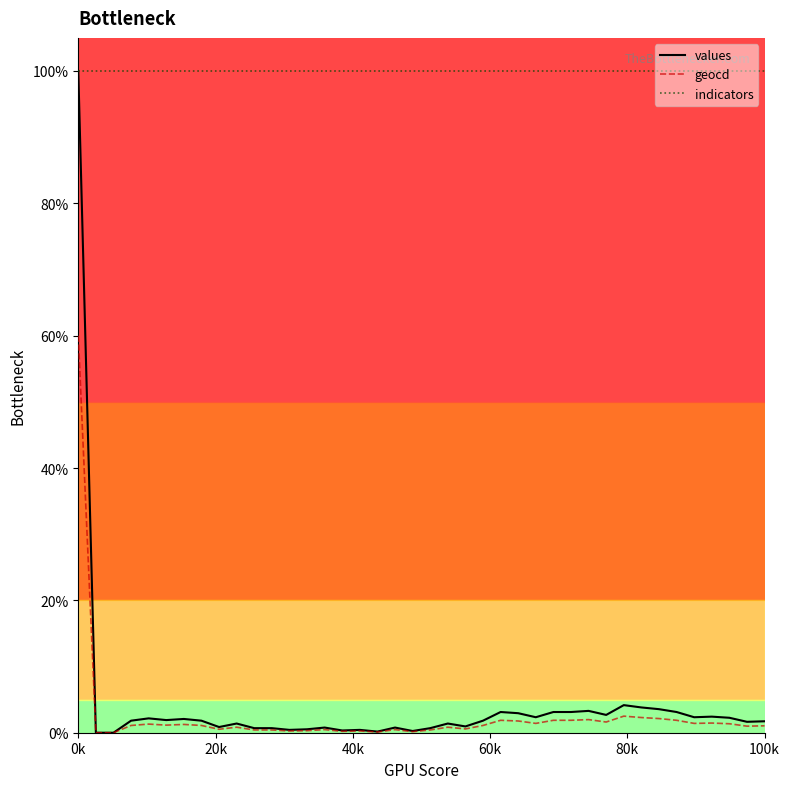

Which series has the widest spread of values?

values